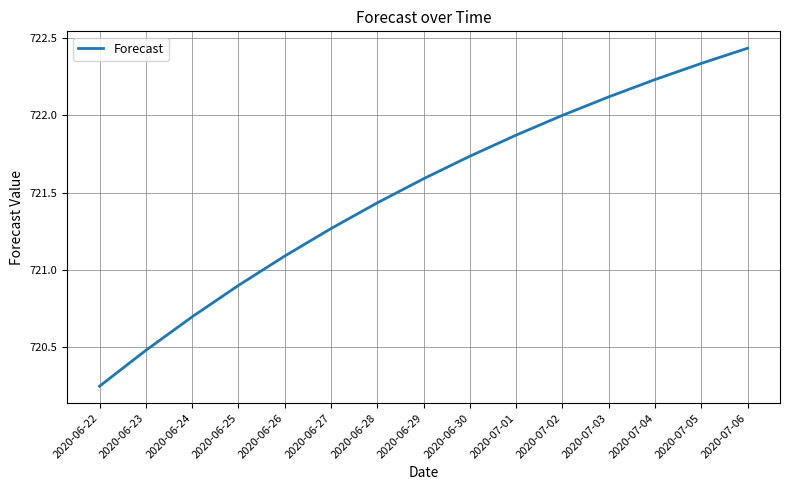

What position from the right is 2020-07-03?

4